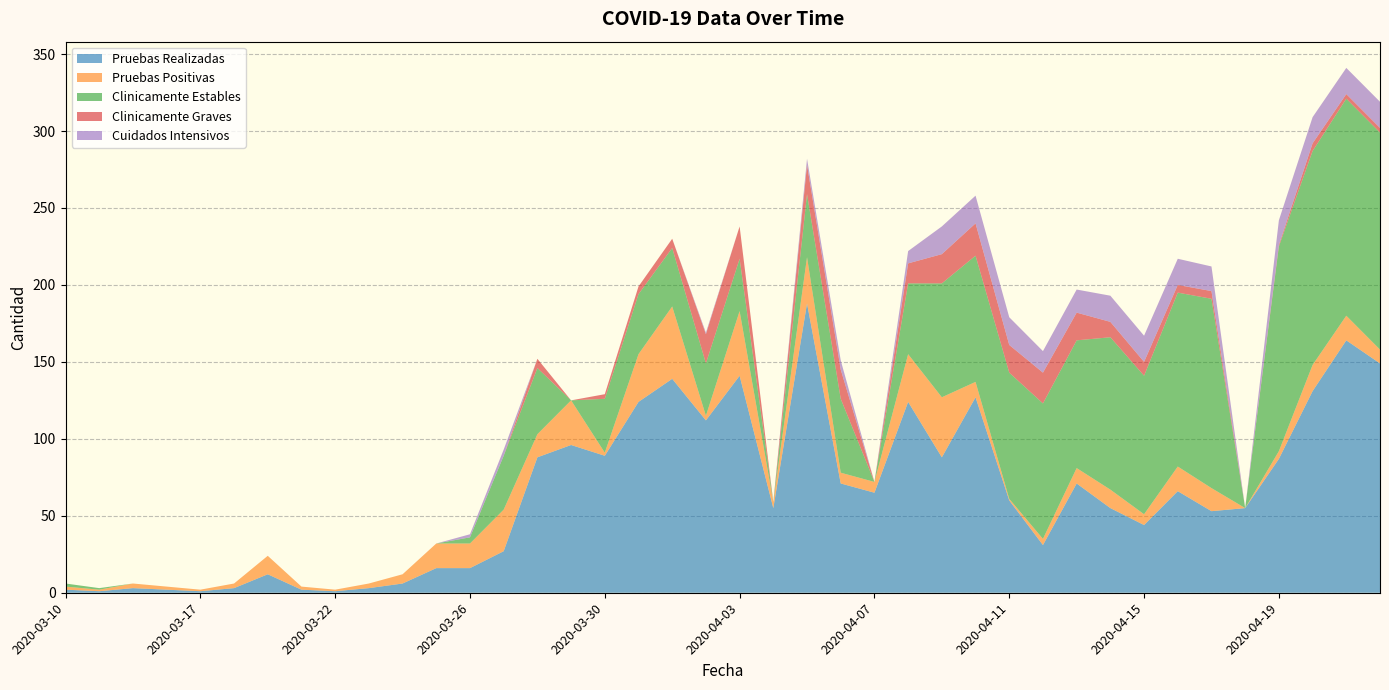

Reading right to left, transcribe all the data shown in this chart.

Pruebas Realizadas: 149	164	131	87	55	53	66	44	55	71	31	60	127	88	124	65	71	188	55	141	112	139	124	89	96	88	27	16	16	6	3	1	2	12	3	1	2	3	1	2
Pruebas Positivas: 9	16	17	5	0	15	16	7	12	10	4	1	10	39	31	7	7	30	4	42	3	47	31	2	29	15	27	16	16	6	3	1	2	12	3	1	2	3	1	2
Clinicamente Estables: 141	141	139	133	0	123	113	90	99	83	88	82	82	74	46	0	48	41	0	34	34	38	39	35	0	43	35	4	0	0	0	0	0	0	0	0	0	0	1	2
Clinicamente Graves: 3	3	5	1	0	5	5	9	10	18	20	18	21	19	13	0	19	19	0	21	19	6	5	3	0	6	0	0	0	0	0	0	0	0	0	0	0	0	0	0
Cuidados Intensivos: 17	17	17	16	0	16	17	17	17	15	14	18	18	18	8	0	6	4	0	0	1	0	0	0	0	0	4	2	0	0	0	0	0	0	0	0	0	0	0	0